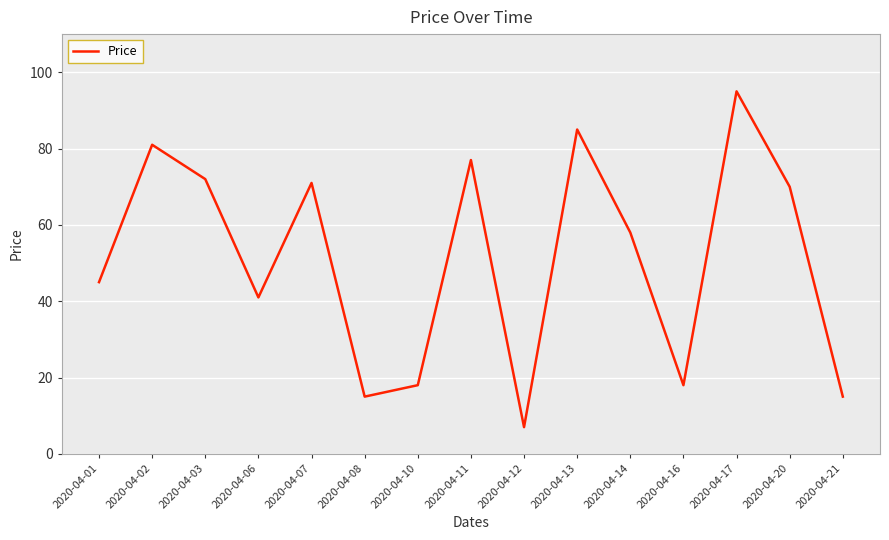

What is the sum of all values?

768